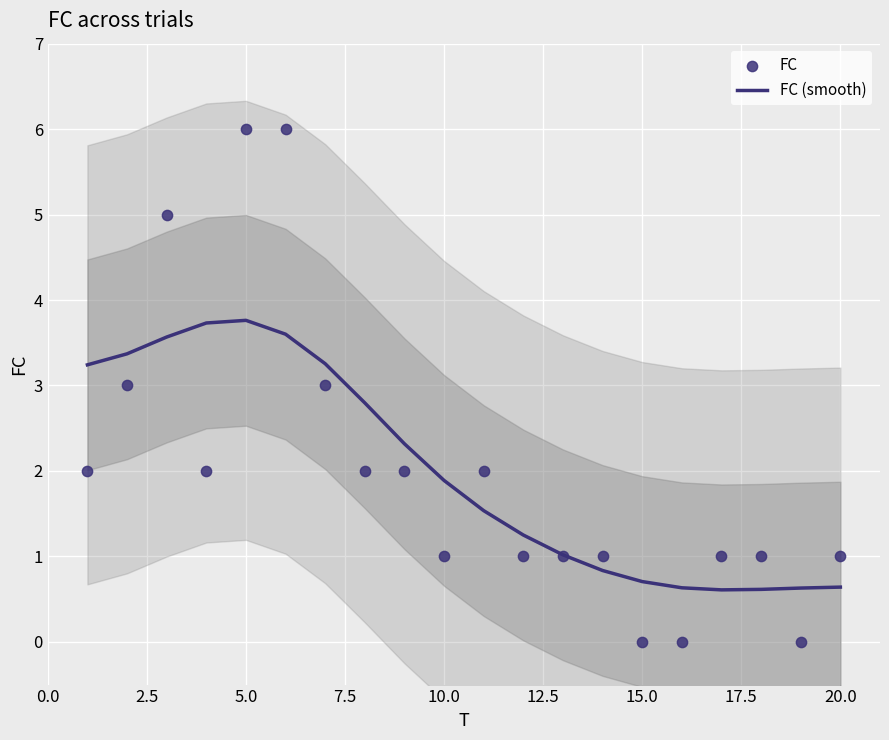

Which series has the largest total across all categories?

FC